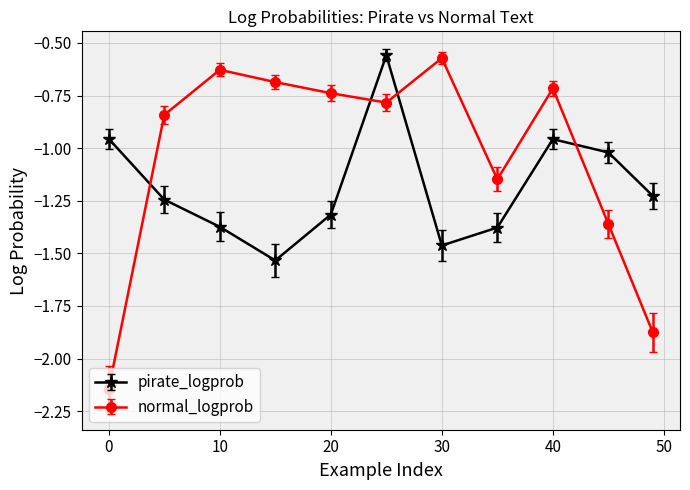

Which series has the largest total across all categories?

normal_logprob